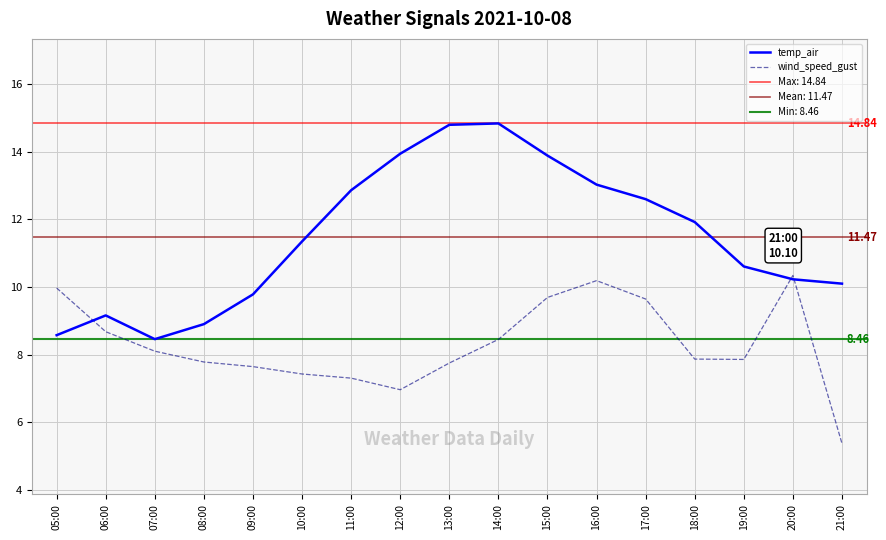

Is the value of temp_air at 07:00 greater than the value of wind_speed_gust at 11:00?

Yes